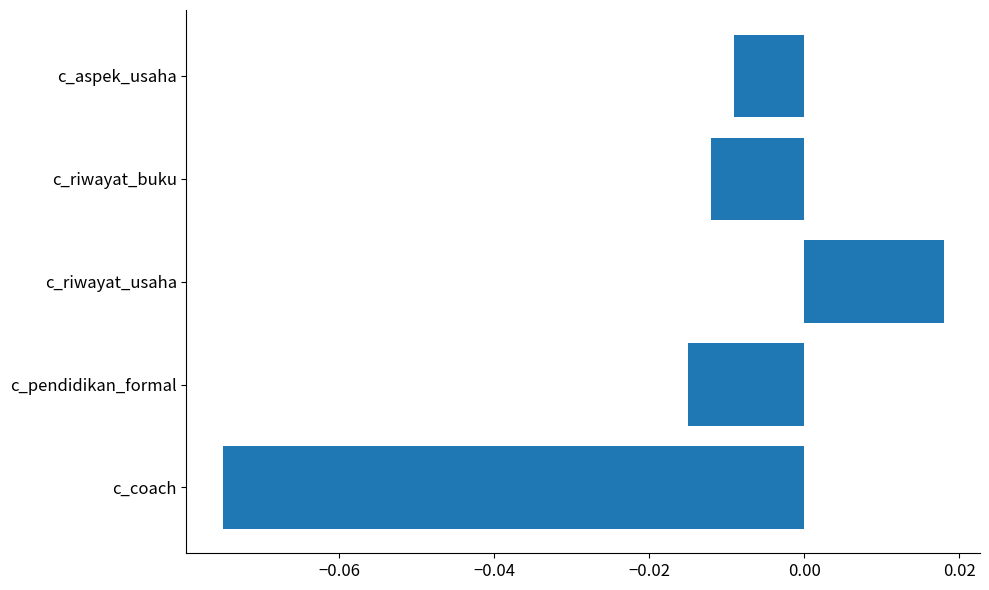

Which label corresponds to the smallest value in the chart?

c_coach